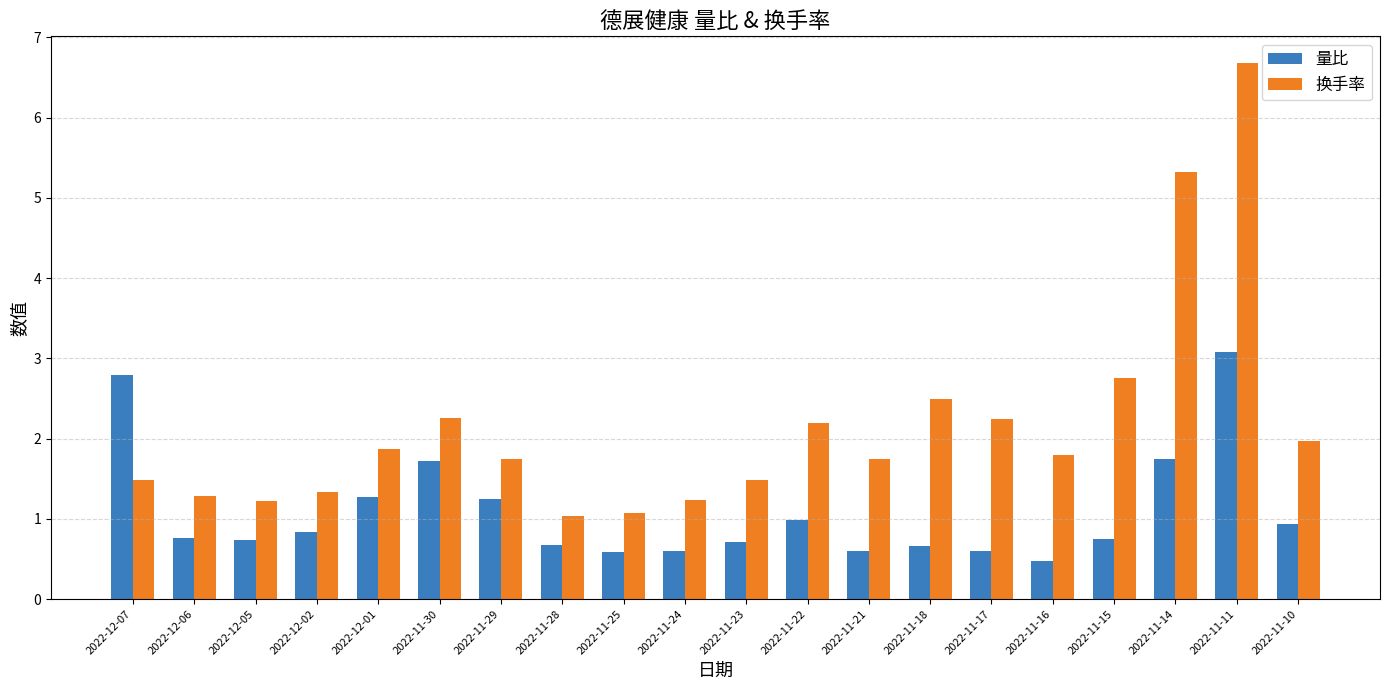

Rank the series at 2022-11-22 from highest to lowest value.

换手率, 量比